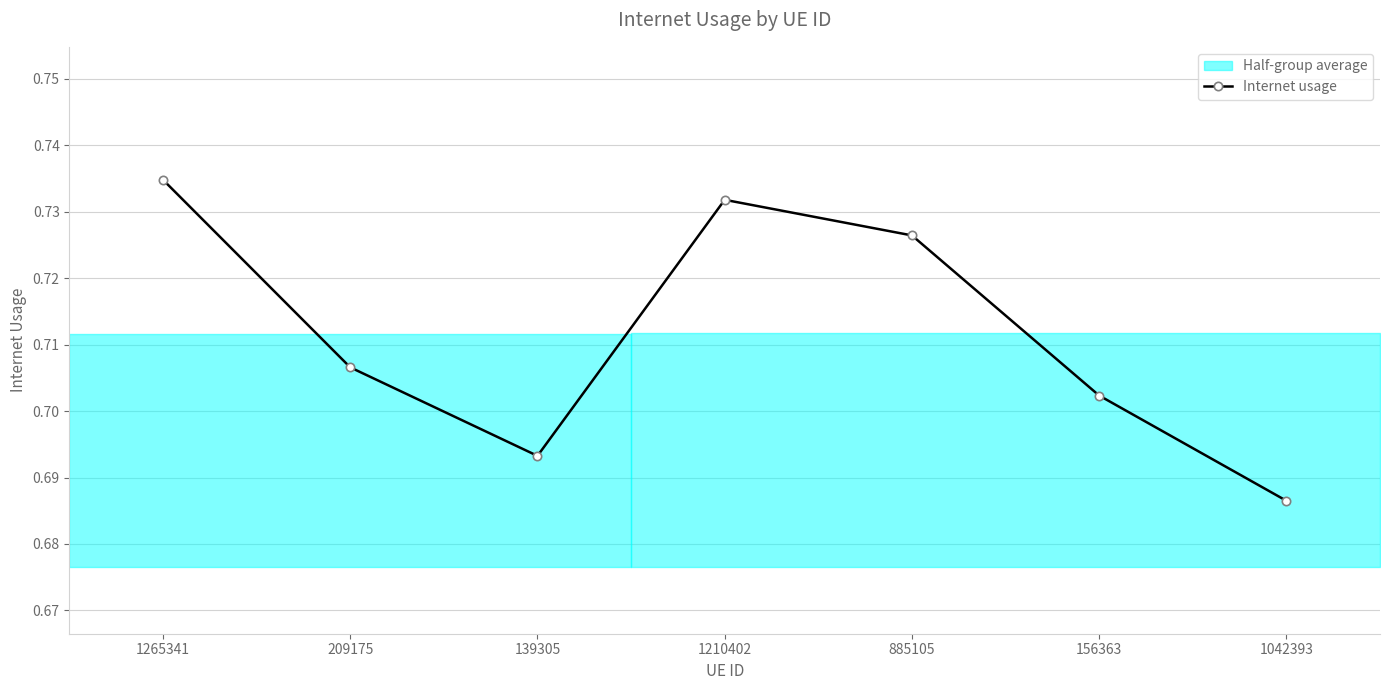

The chart shows a value of 0.7 at 1210402. True or false?

True